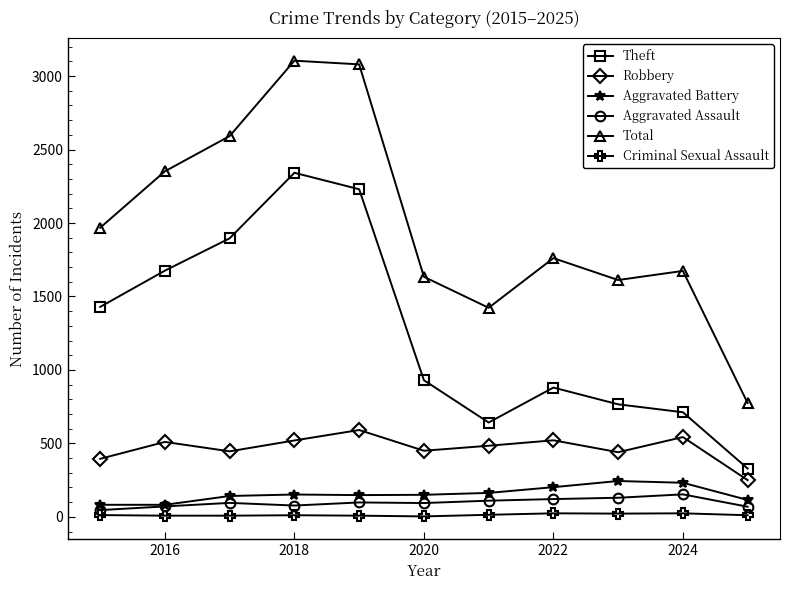

Count the number of data series in this chart.

6